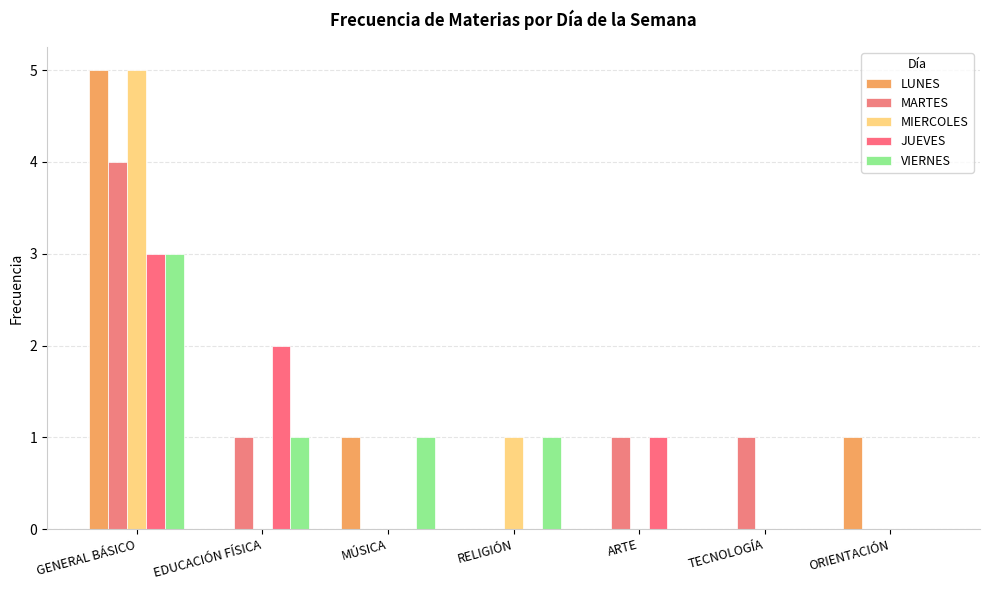

The MIERCOLES series shows -2 at TECNOLOGÍA. True or false?

False